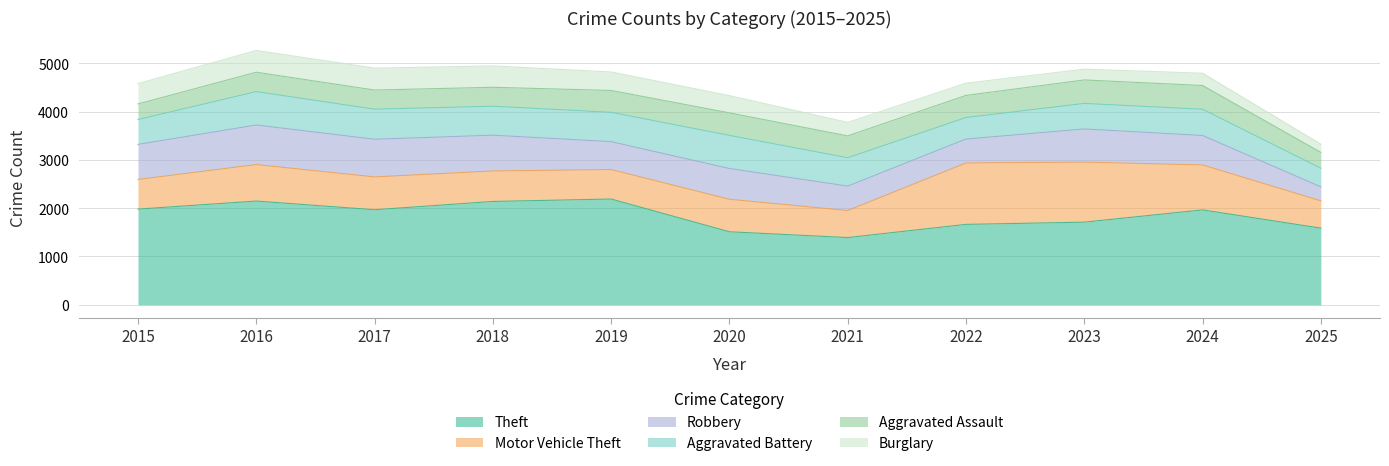

Between 2020 and 2022, which series saw the biggest shift?

Motor Vehicle Theft